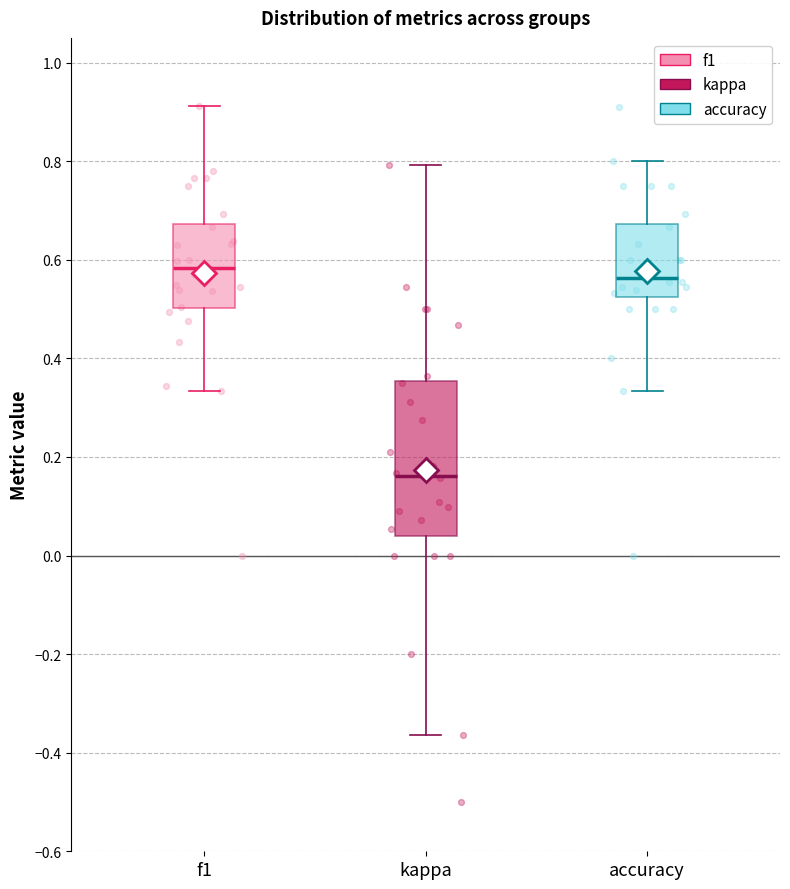

Which box's median line is the highest?

f1